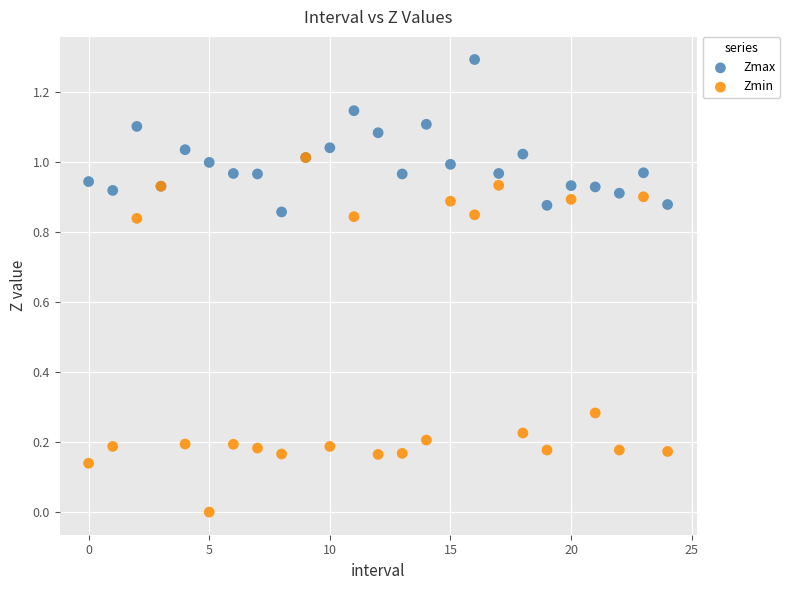

Which series reaches the minimum Y coordinate?

Zmin